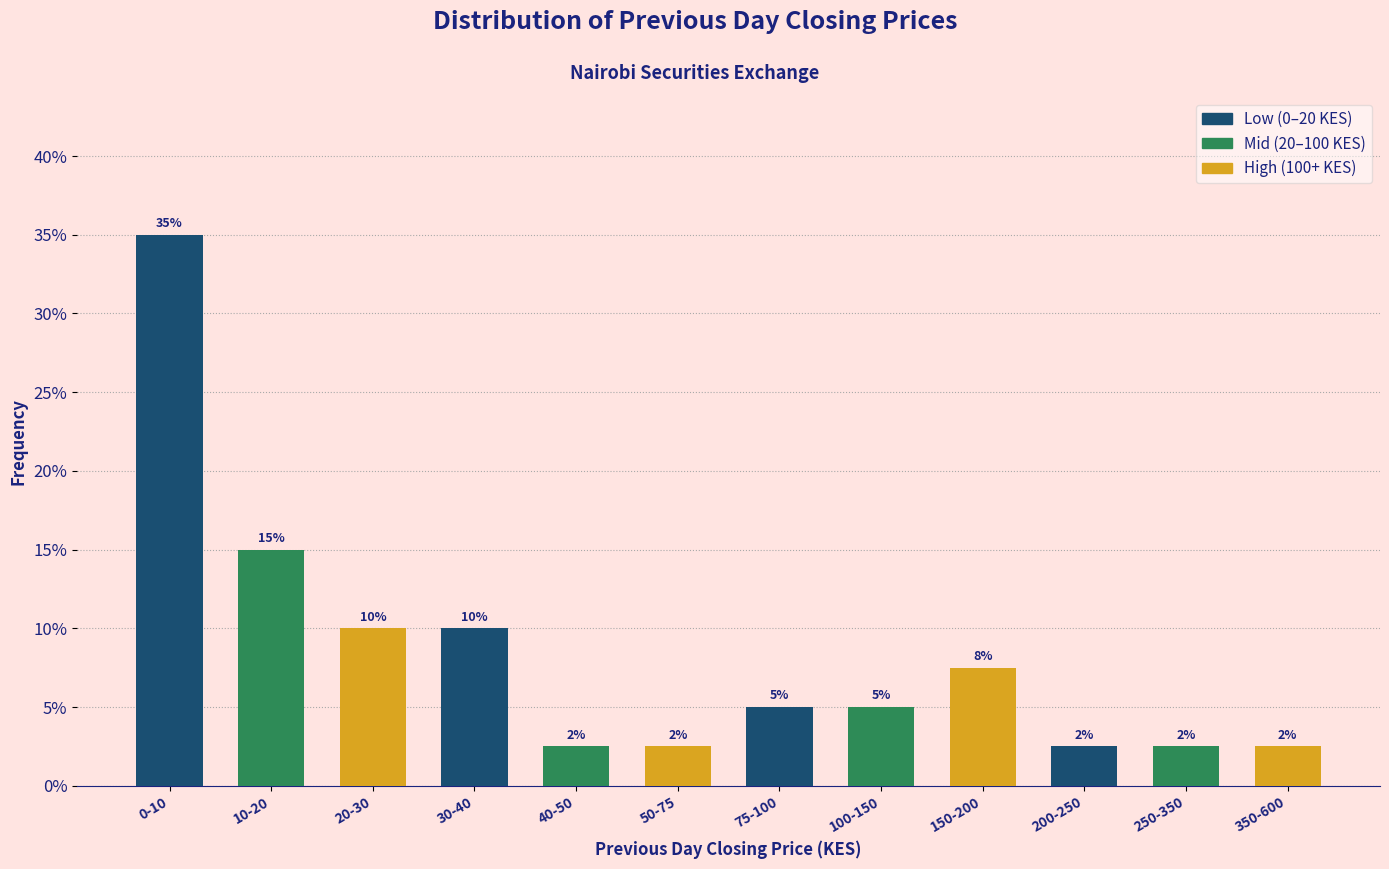

The value at 150-200 is 7.5. True or false?

True